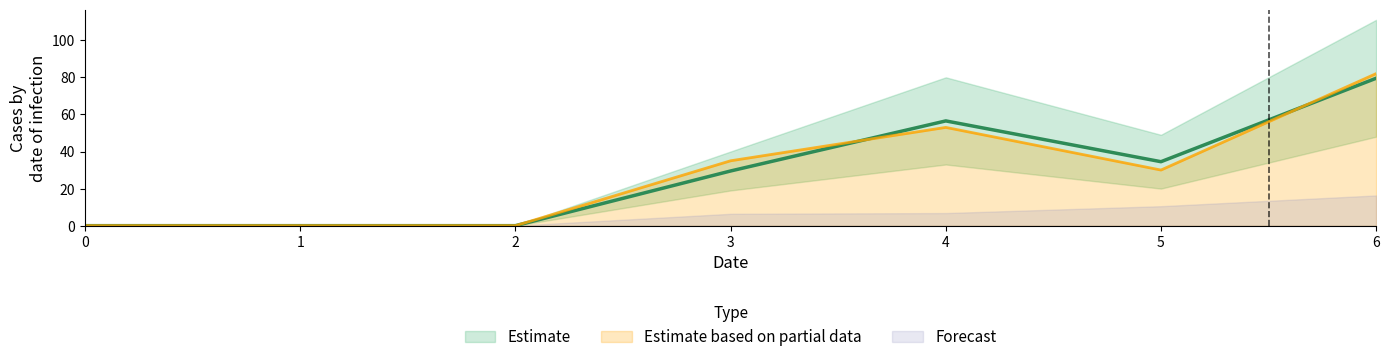

What is the highest value of the 2 series?

82.0